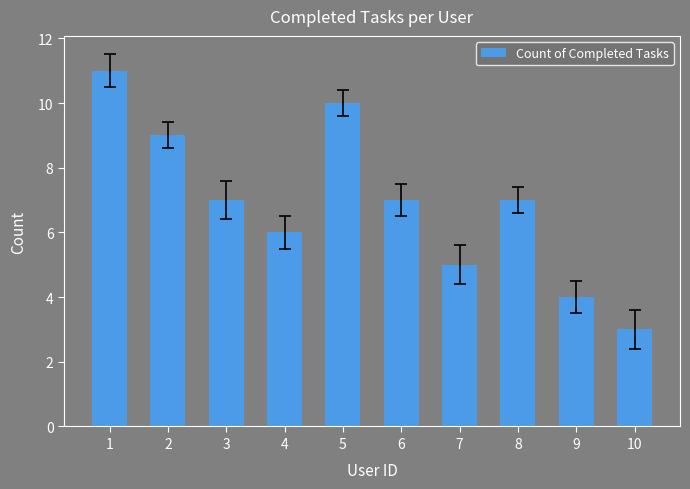

The value at 3 is 7. True or false?

True